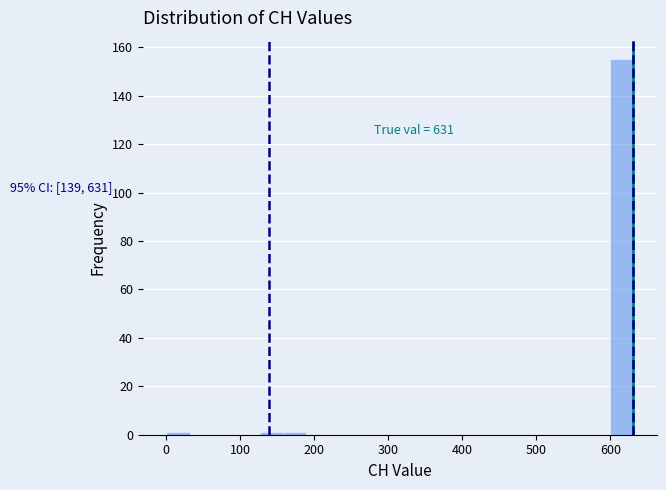

Read against the x-axis, roughly where is the centre of the tallest bar?

620